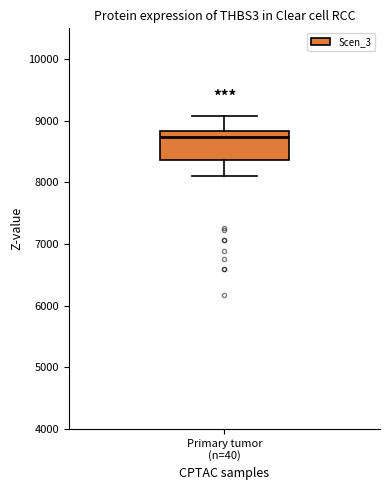

Read this box plot against the y-axis: the position of the median line, the range covered by the box, and the ends of both whiskers. The values are not printed on the chart, so give them approximately, as read against the axis.

median 8700, box 8400 to 8800, whiskers 8100 to 9100